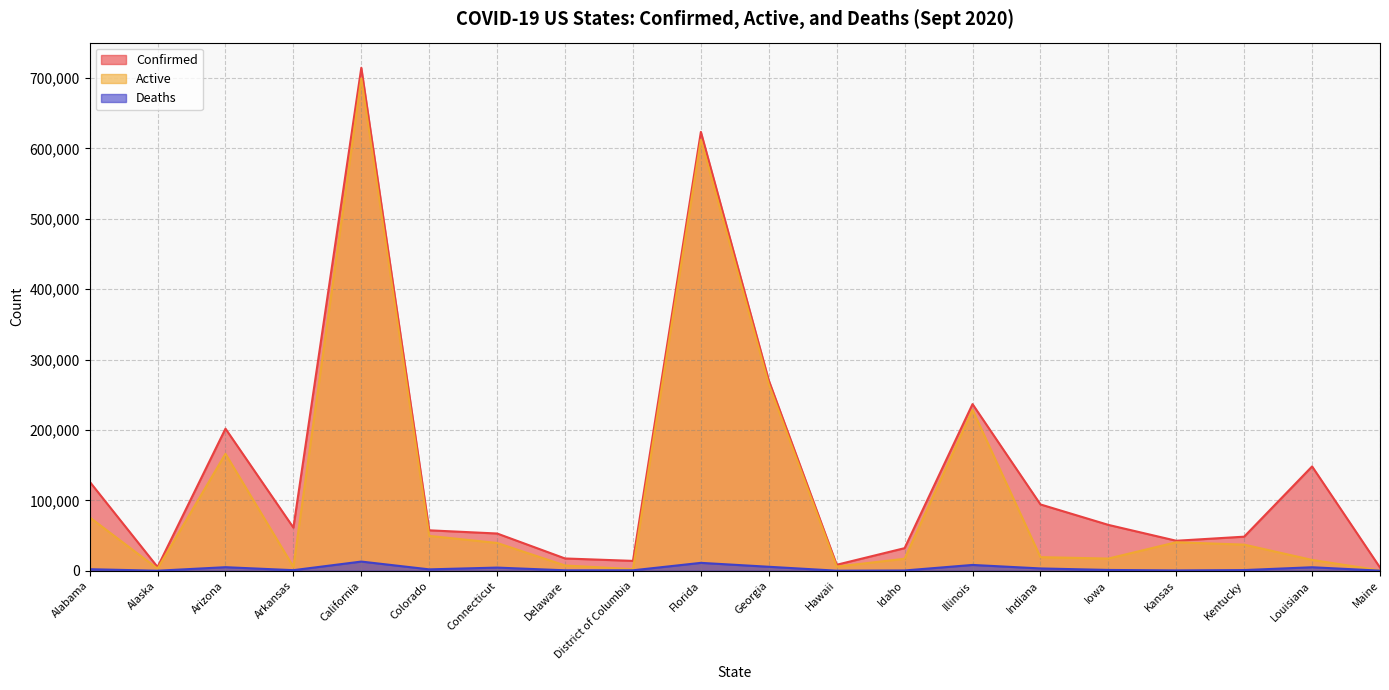

What is the label of the 10th point from the left?

Florida